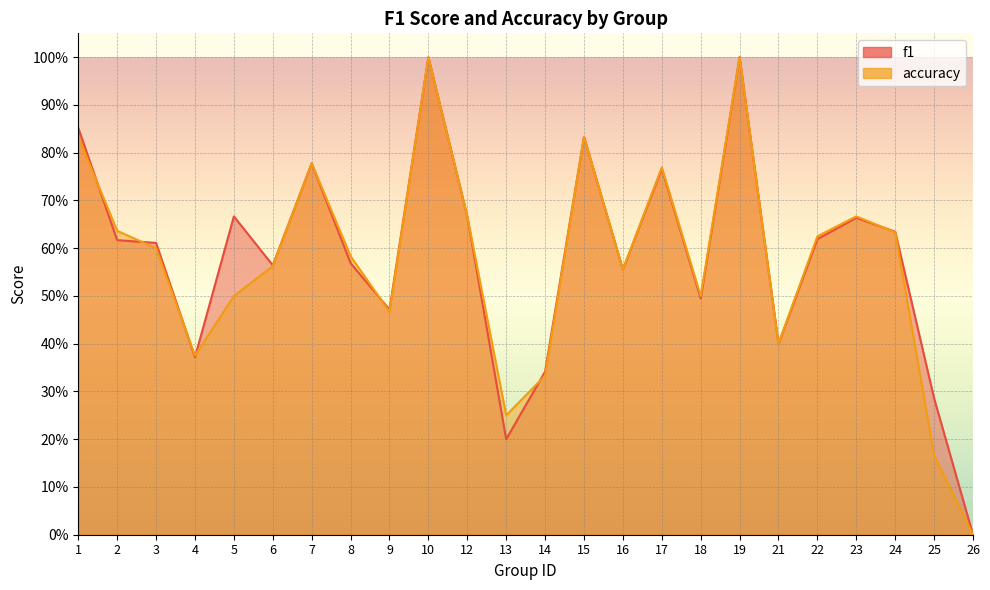

Rank the series at 14 from highest to lowest value.

f1, accuracy